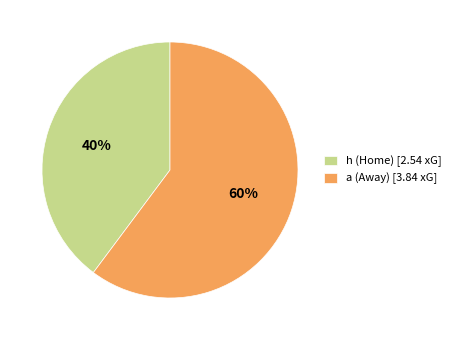

How many slices are in this pie chart?

2